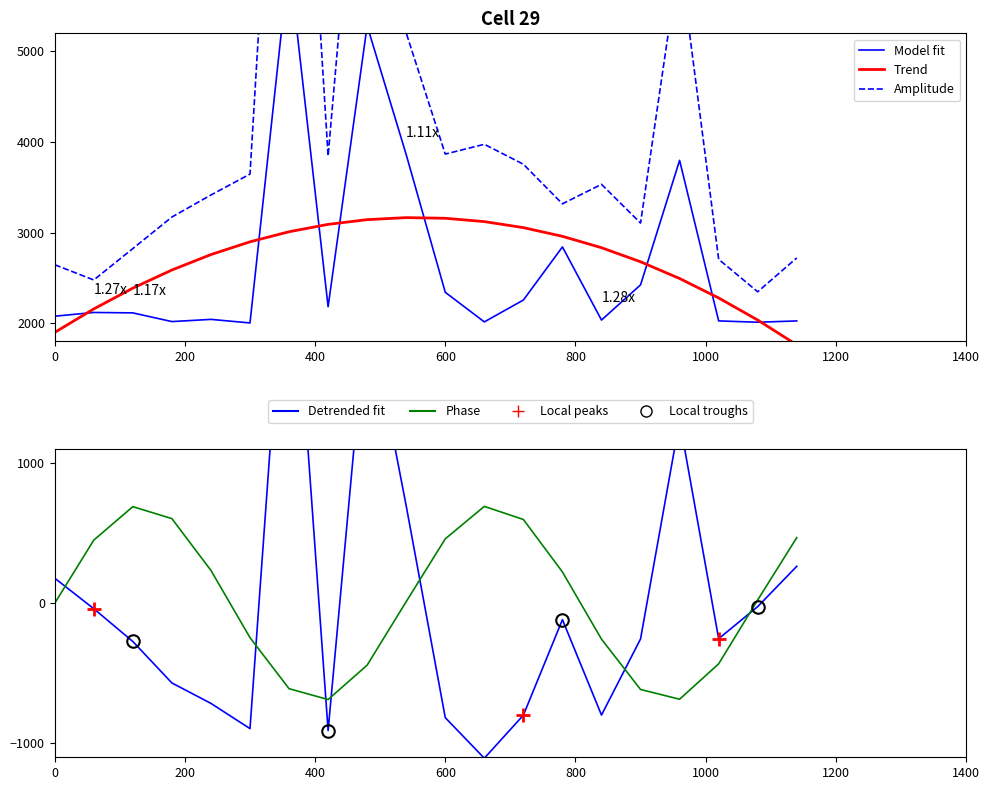

Does the chart display data point markers on the line(s)?

No